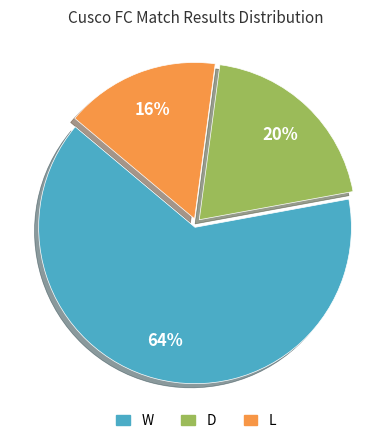

Approximately how many times larger is the value at W compared to D?

3.2